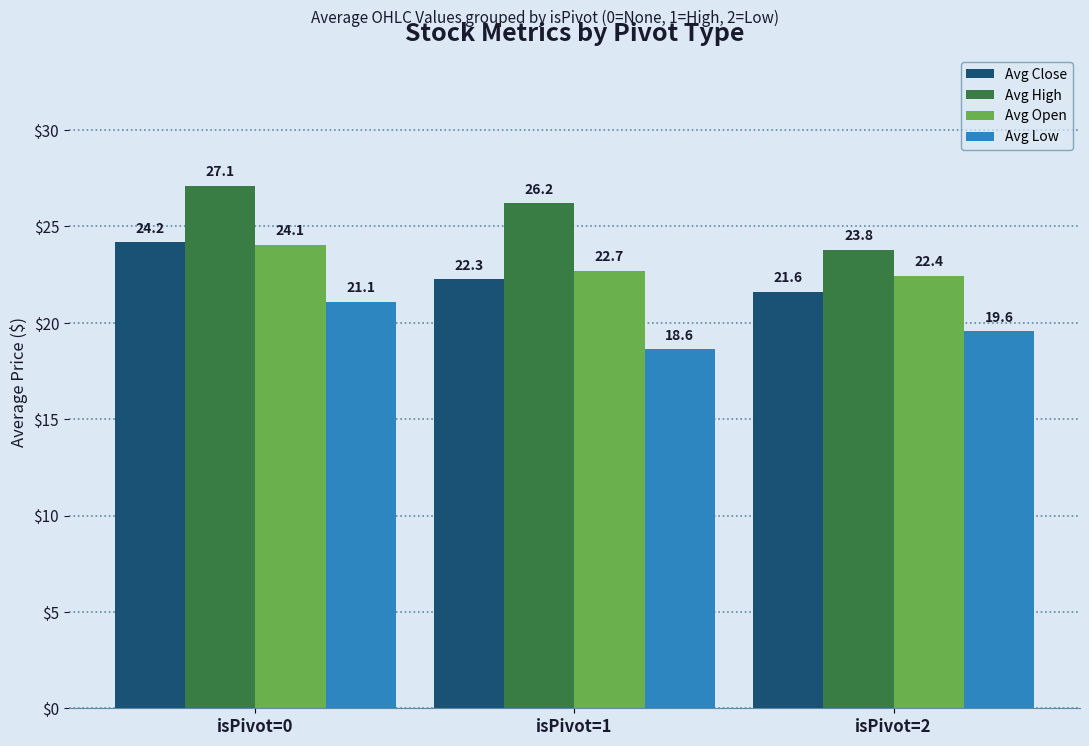

At isPivot=2, list the series in order from largest to smallest.

Avg High, Avg Open, Avg Close, Avg Low